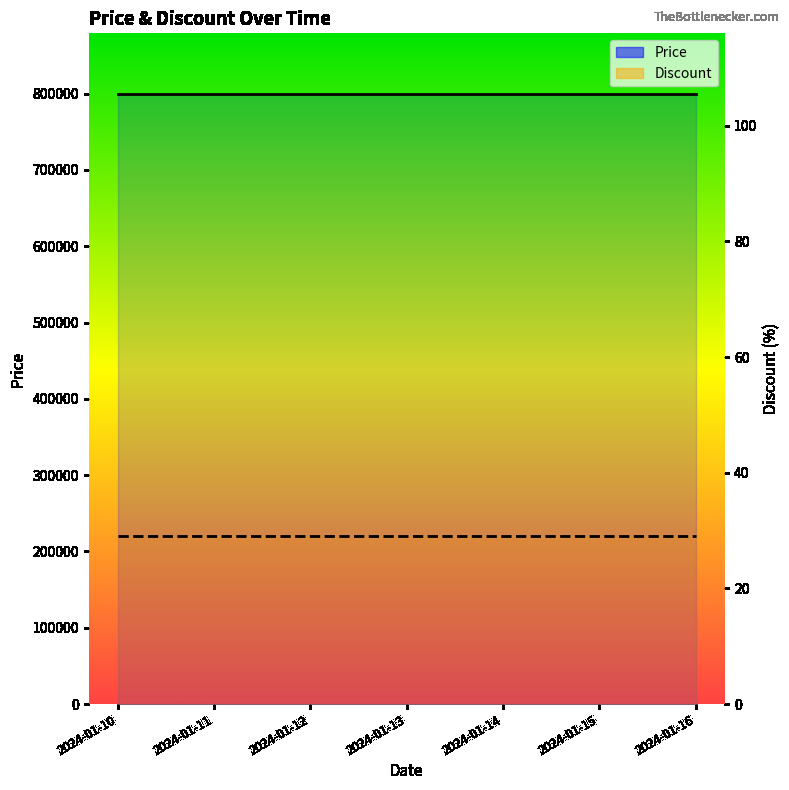

True or false: Price and Discount cross at least once.

False